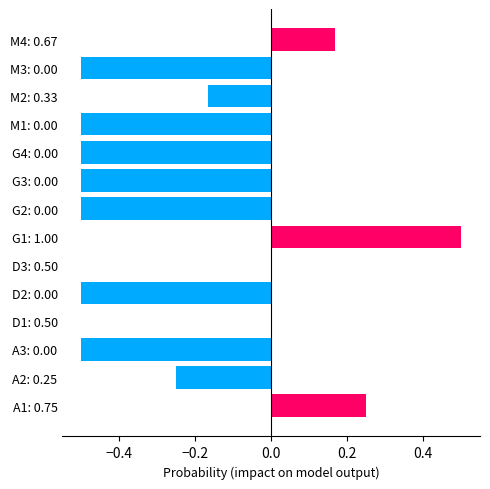

At which category does the chart reach its peak across all series?

G1: 1.00